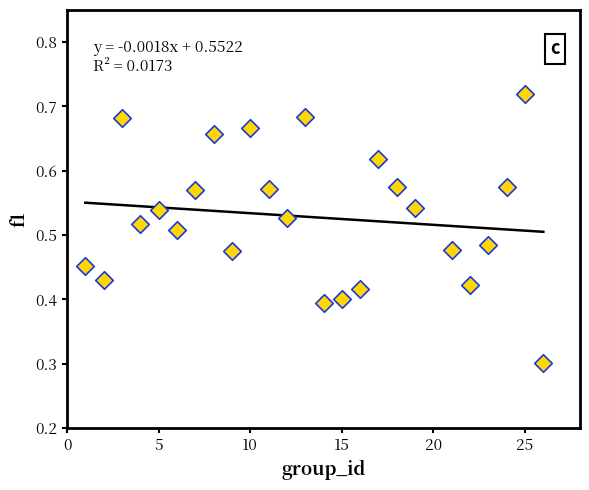

What Y value in the scatter plot is closest to 0?

0.3